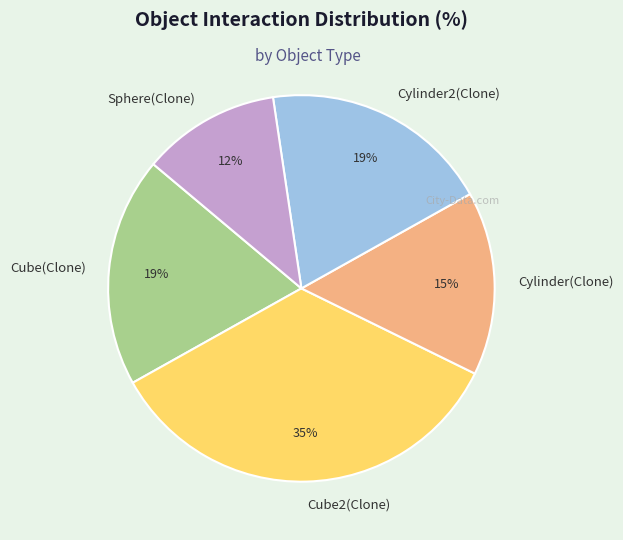

Which category has the biggest portion of the pie?

Cube2(Clone)